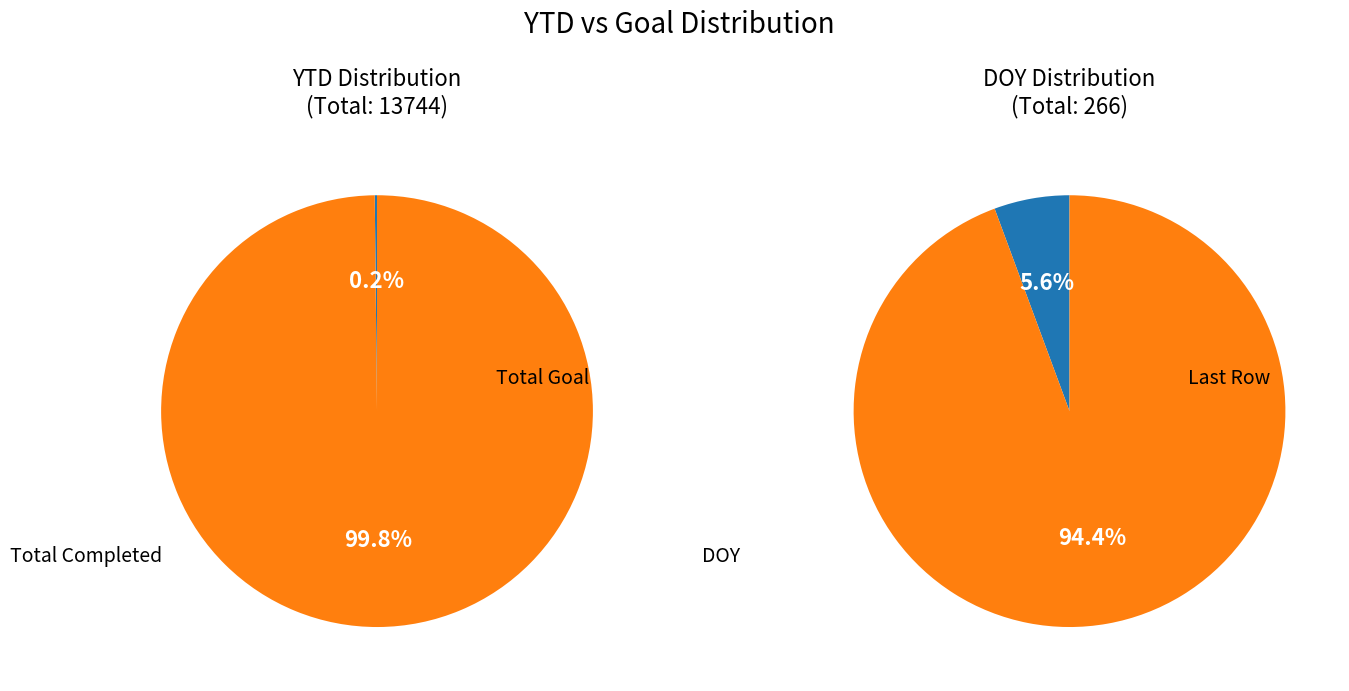

Which slice is the largest?

Total Goal